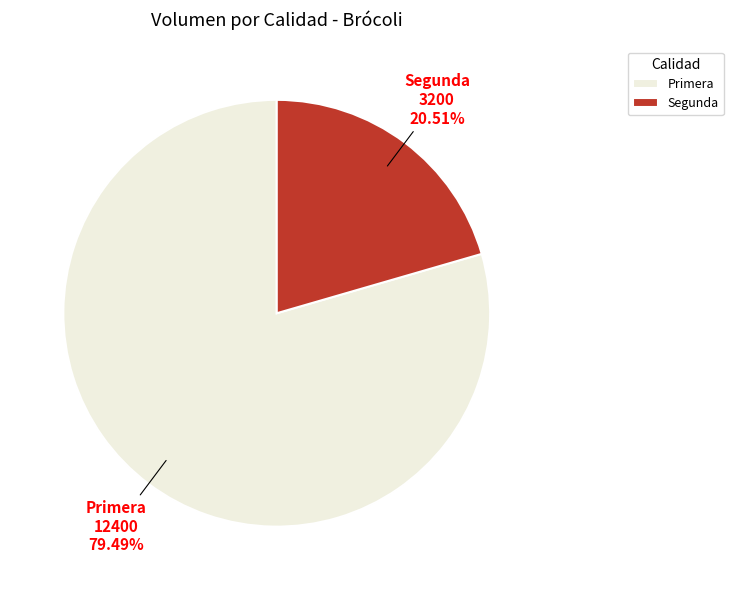

Which category has the smallest portion of the pie?

Segunda